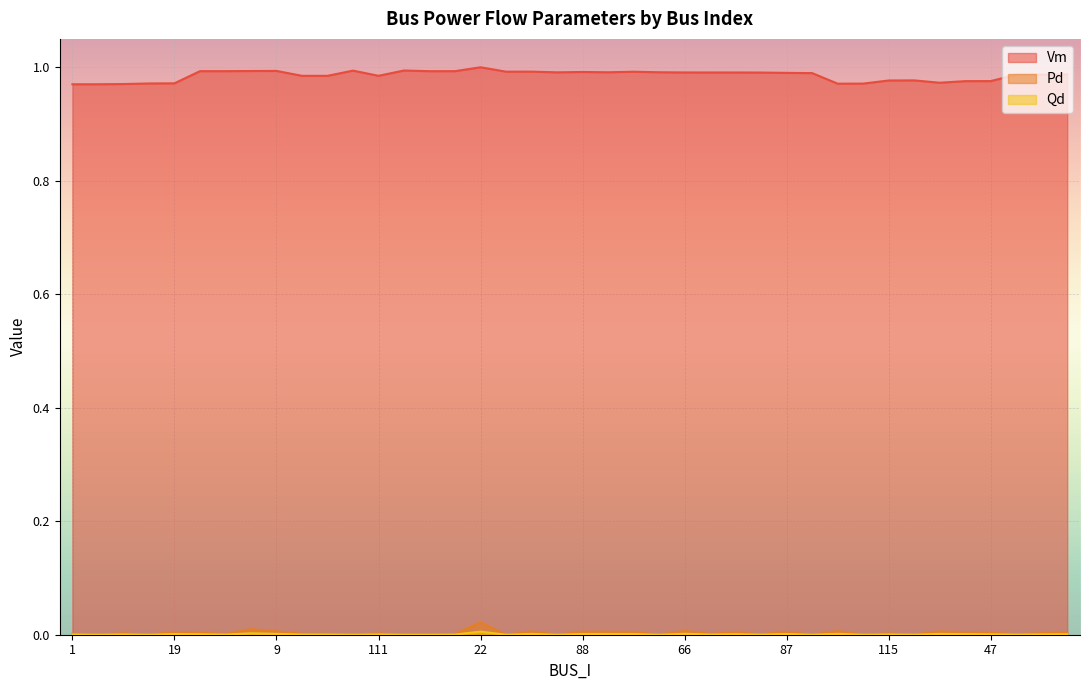

What is the difference between the highest and lowest values at 23?

1.0